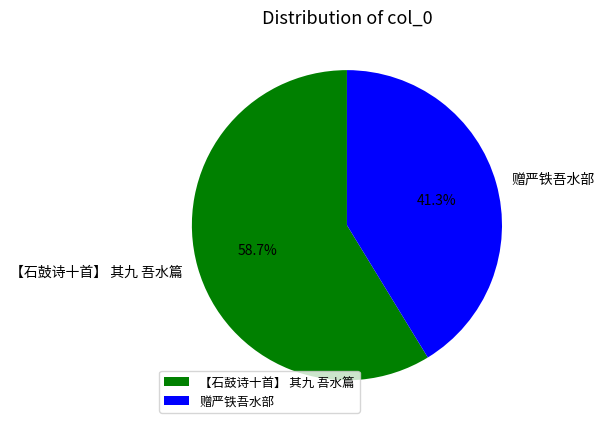

Approximately how many times larger is the value at 赠严铁吾水部 compared to 【石鼓诗十首】 其九 吾水篇?

0.7